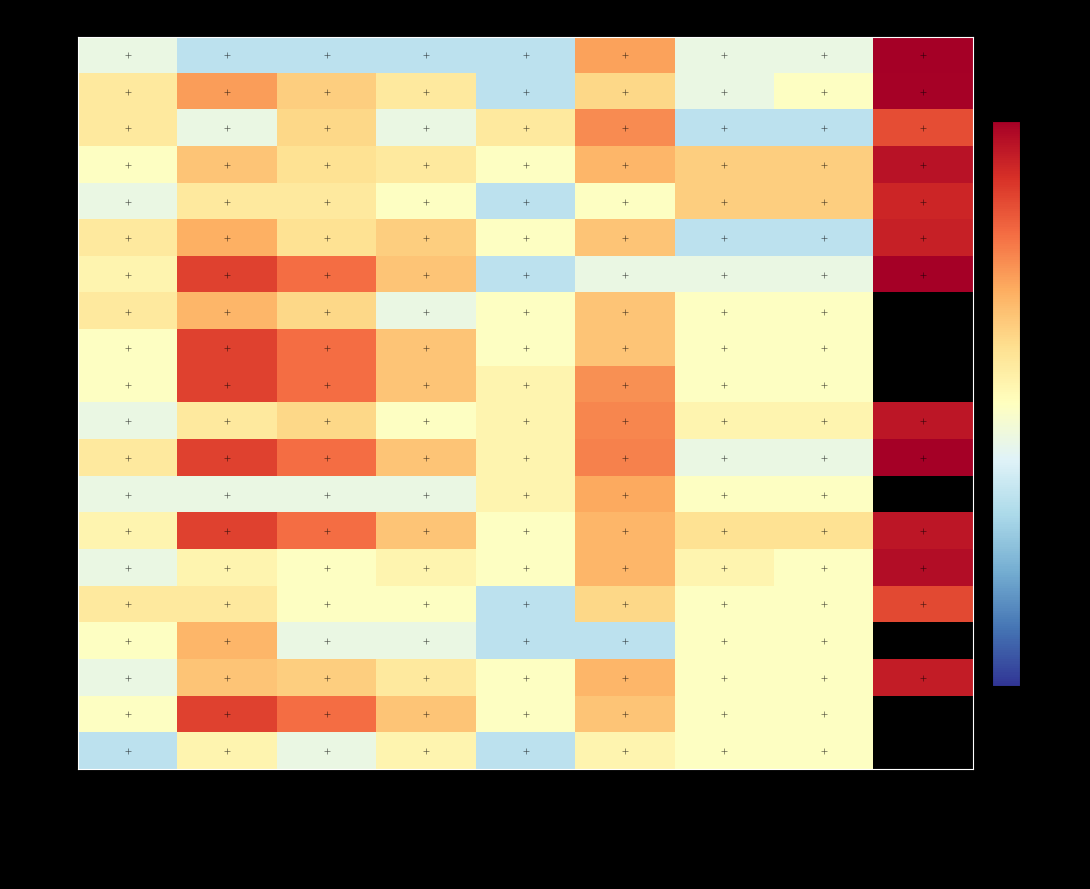

What is the total value across all series at char_6_y?

103